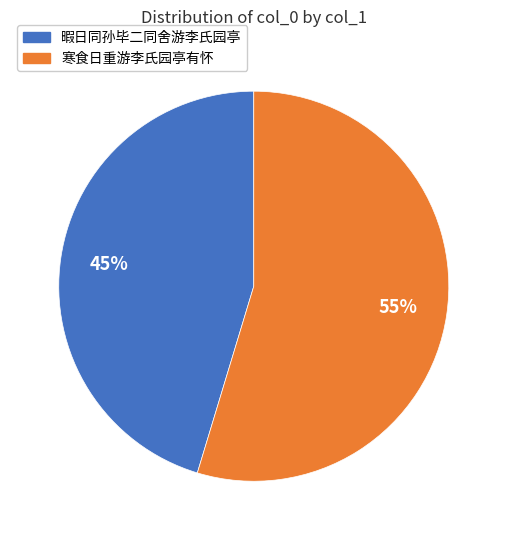

To the nearest percent, what is the combined percentage of 寒食日重游李氏园亭有怀 and 暇日同孙毕二同舍游李氏园亭?

100%